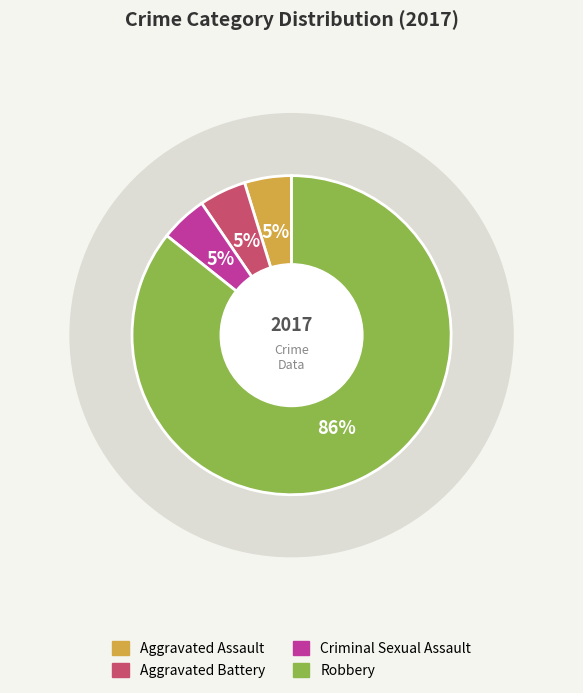

What percentage is the Aggravated Battery slice, to the nearest percent?

5%